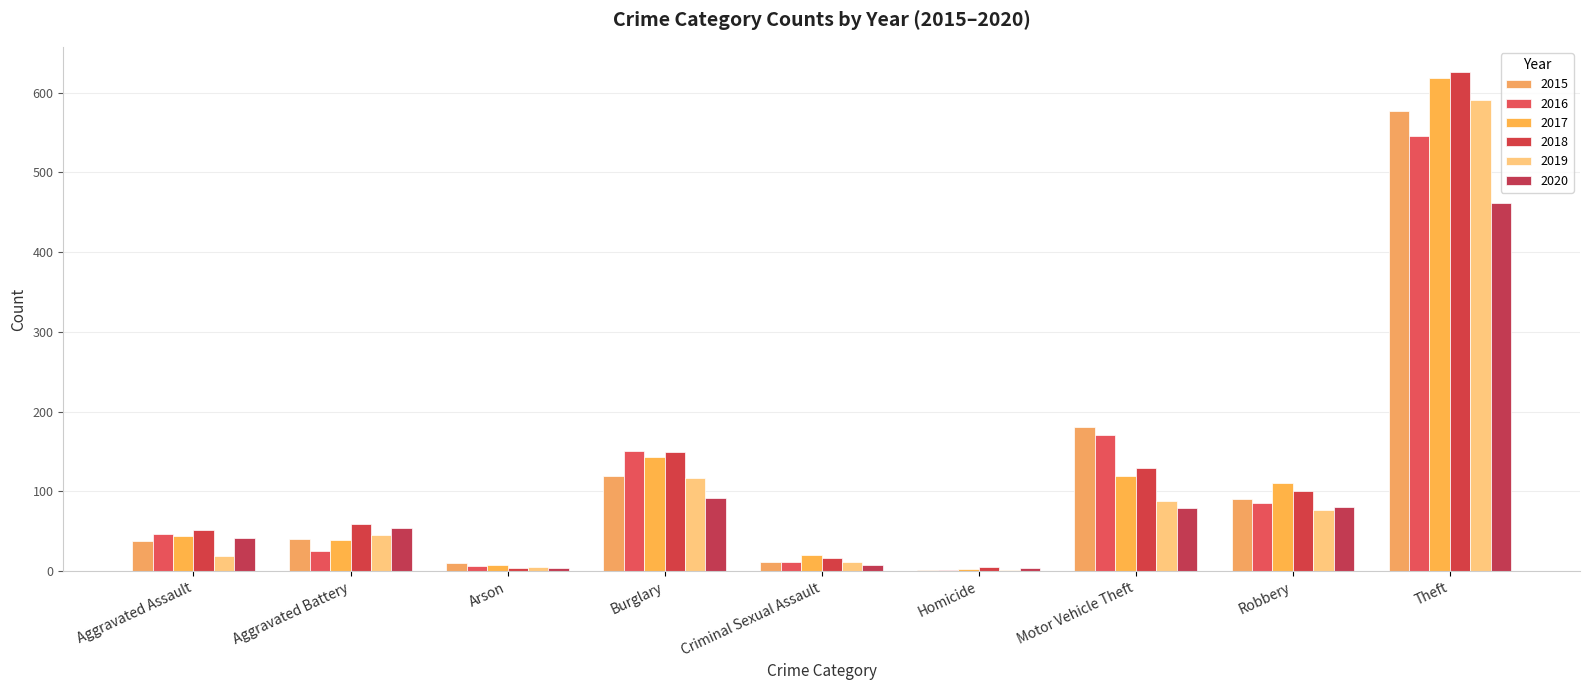

Reading left to right, transcribe all the data shown in this chart.

2015: 38	41	10	119	12	2	181	90	577	1070
2016: 47	26	6	151	11	2	171	86	546	1046
2017: 44	39	8	143	21	3	120	111	618	1107
2018: 52	59	4	149	17	5	130	100	626	1142
2019: 19	46	5	117	12	2	88	77	591	957
2020: 42	54	4	92	8	4	79	81	462	826